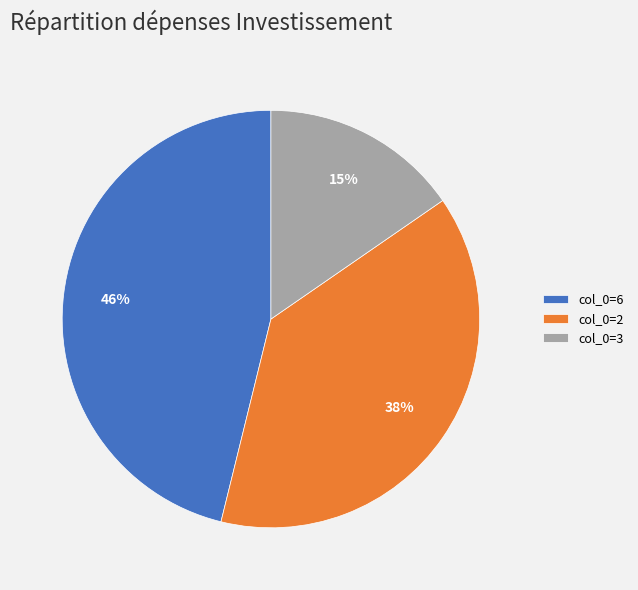

How many segments does this pie chart have?

3